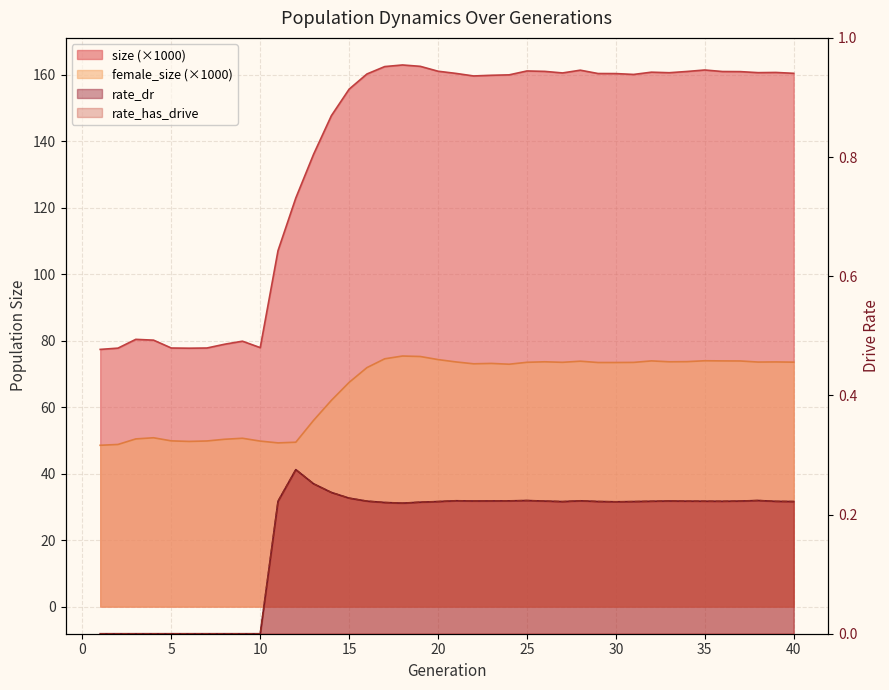

At which category does rate_dr reach its first local valley?

18